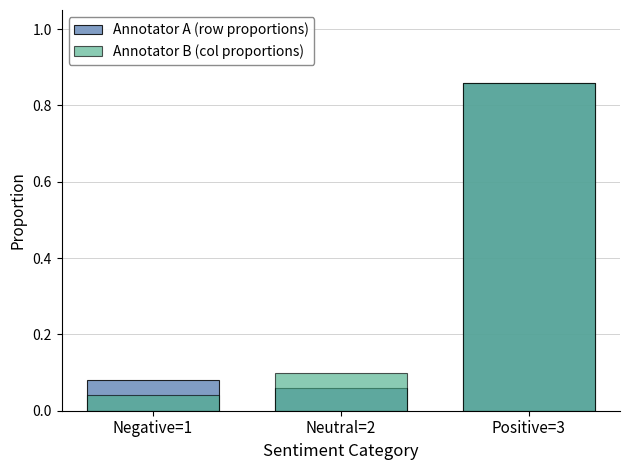

List the labels in order of Annotator A (row proportions) value, largest first.

Positive=3, Negative=1, Neutral=2